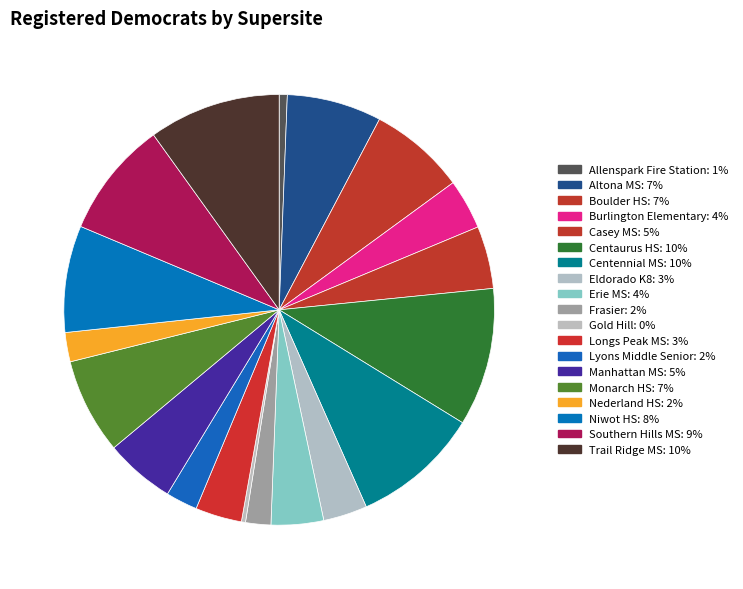

What is the total percentage of Southern Hills MS and Casey MS?

13.5%